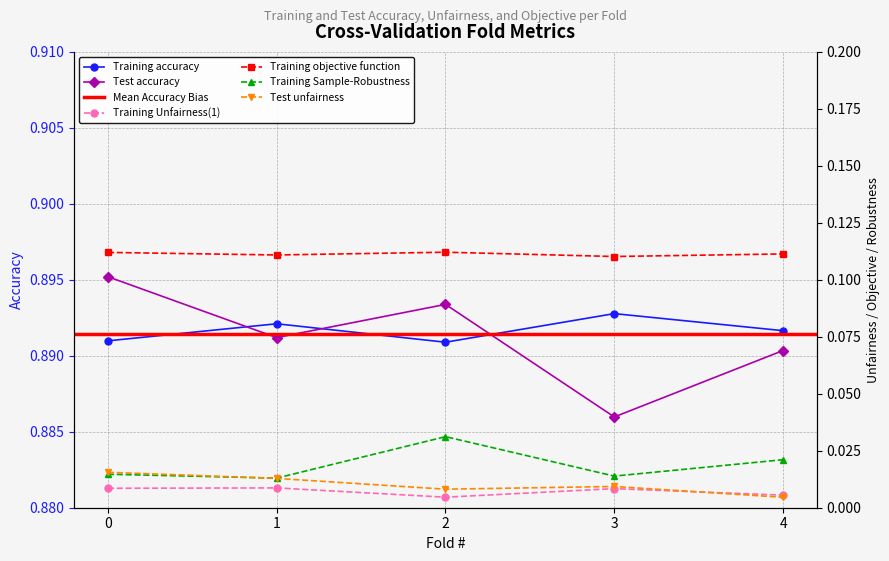

Where is the first local minimum for Training Sample-Robustness?

1